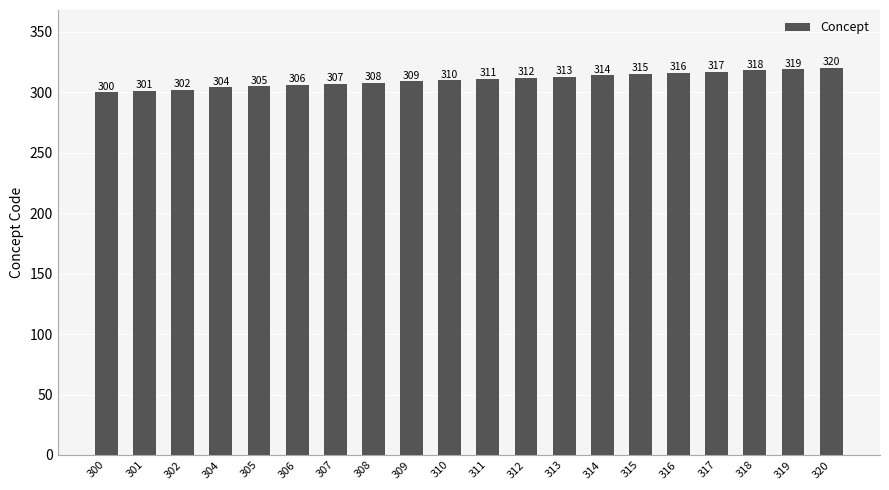

Reading left to right, transcribe all the data shown in this chart.

300=300	301=301	302=302	304=304	305=305	306=306	307=307	308=308	309=309	310=310	311=311	312=312	313=313	314=314	315=315	316=316	317=317	318=318	319=319	320=320